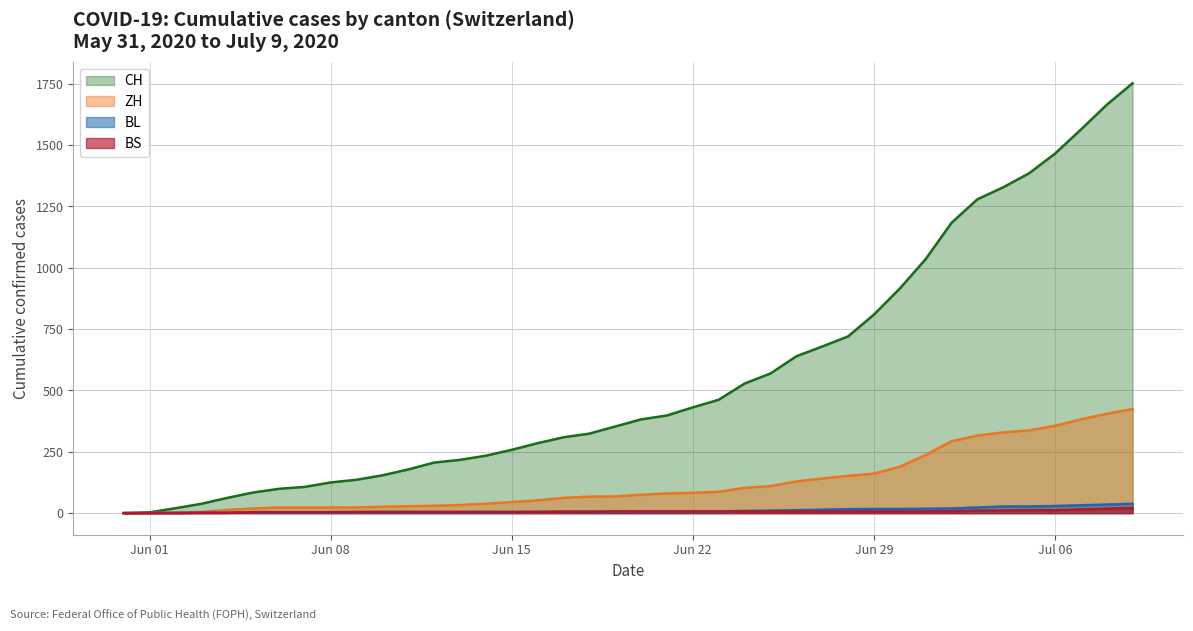

True or false: BS and ZH cross at least once.

False